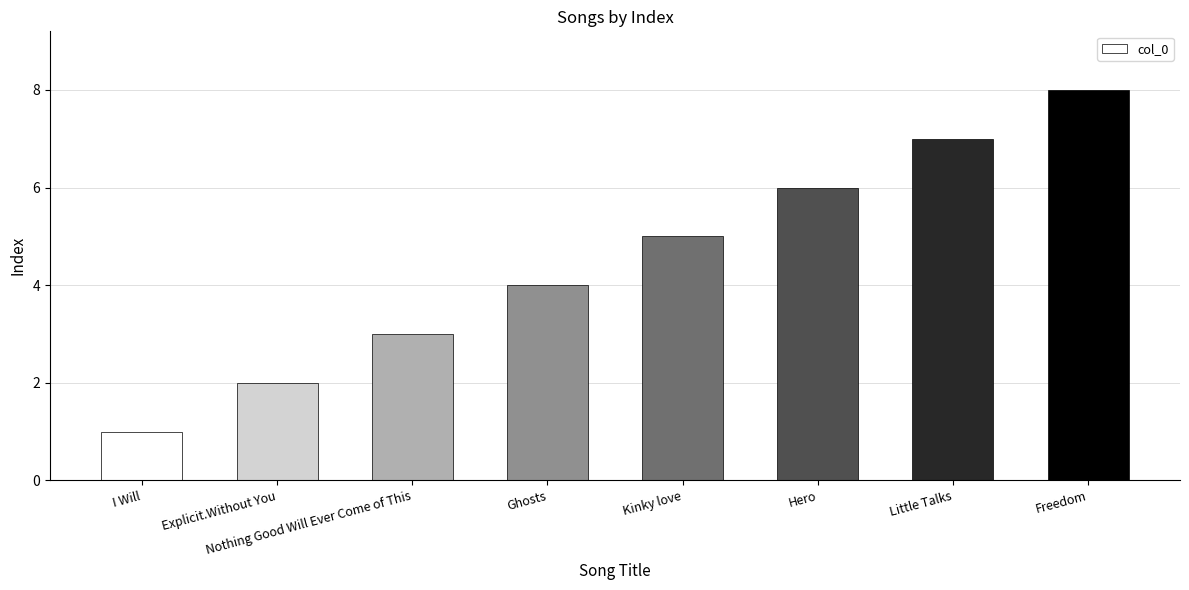

At which category does the chart reach its minimum across all series?

I Will